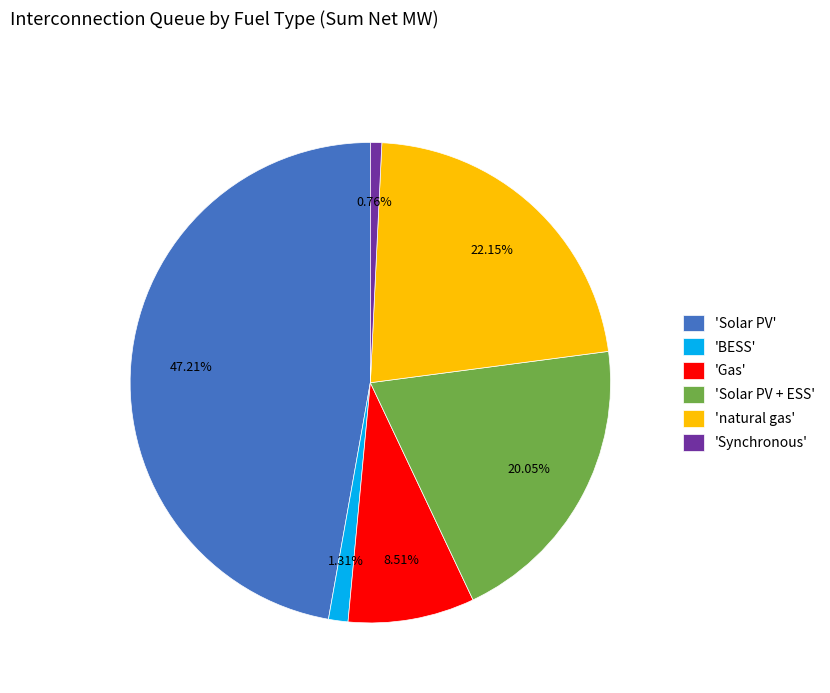

Is 'natural gas' the majority of the pie?

No